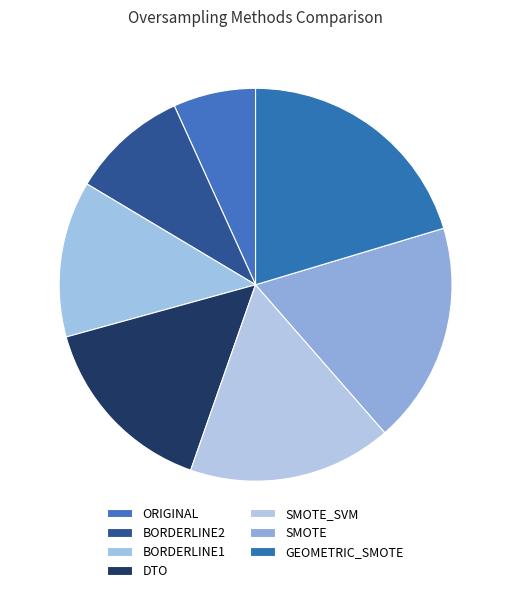

What is the smallest slice in the pie chart?

ORIGINAL